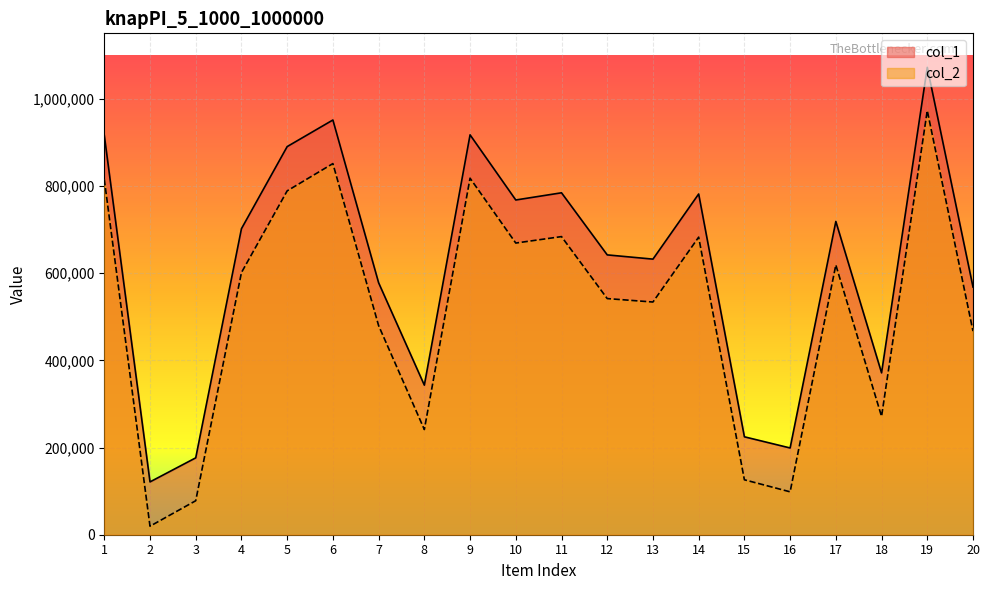

At which category does the chart reach its minimum across all series?

2